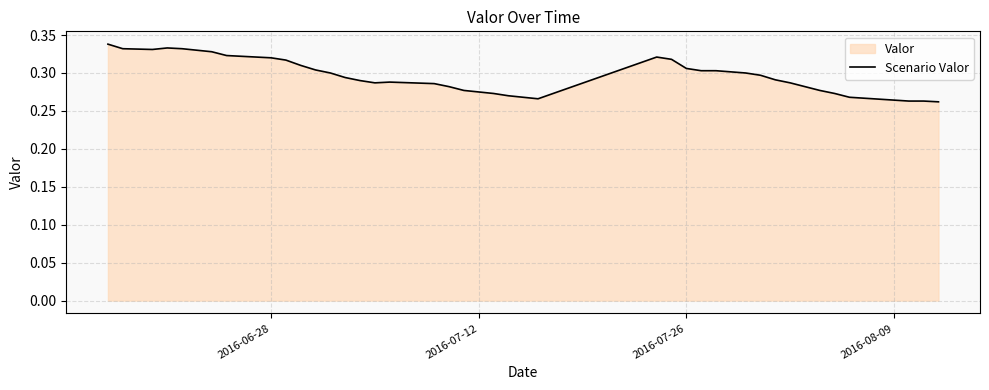

Does the chart have visible grid lines?

Yes